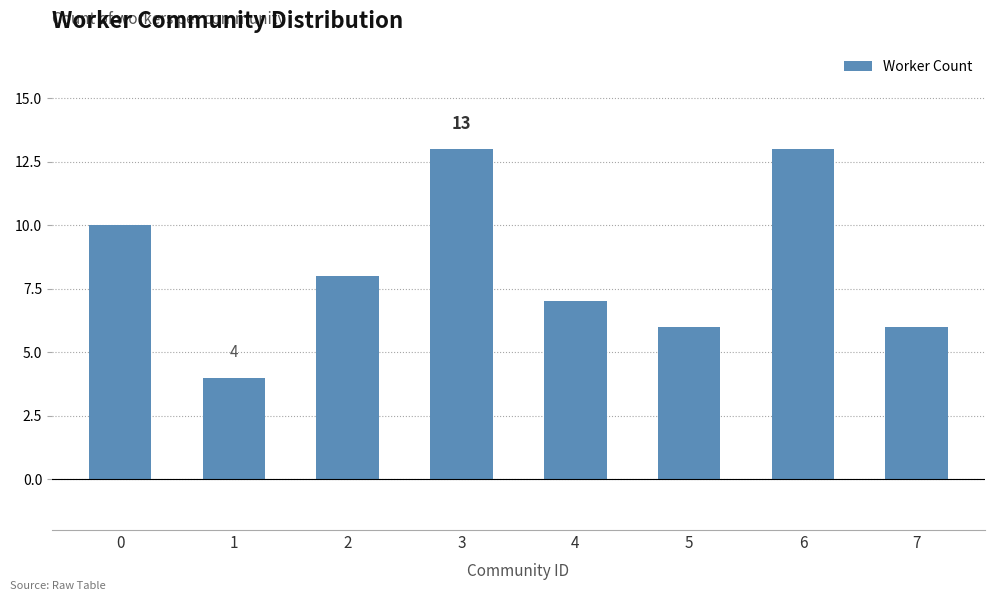

Between 6 and 1, which is larger?

6